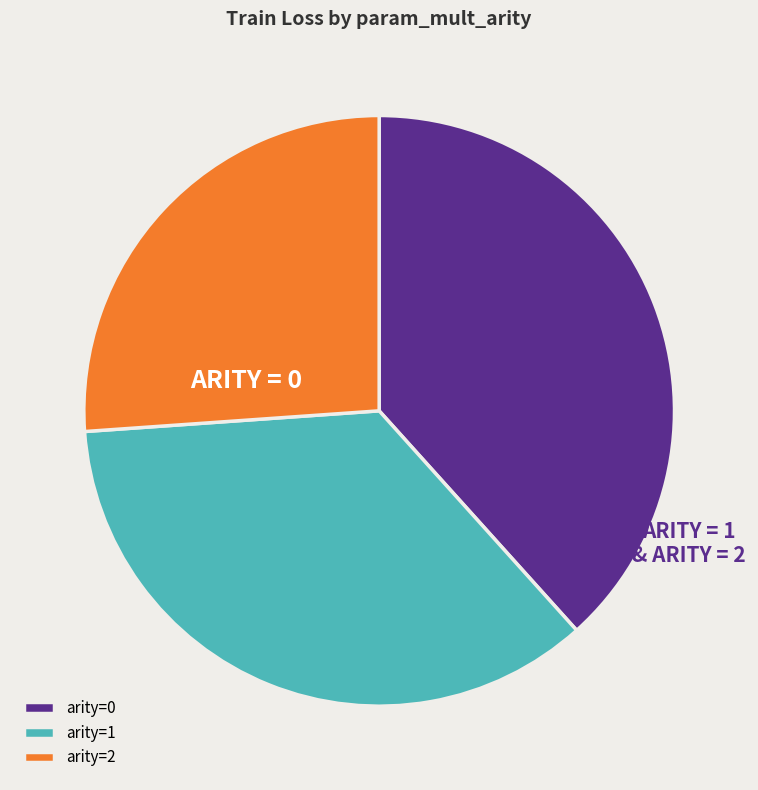

Is there any slice that represents more than half of the pie?

No